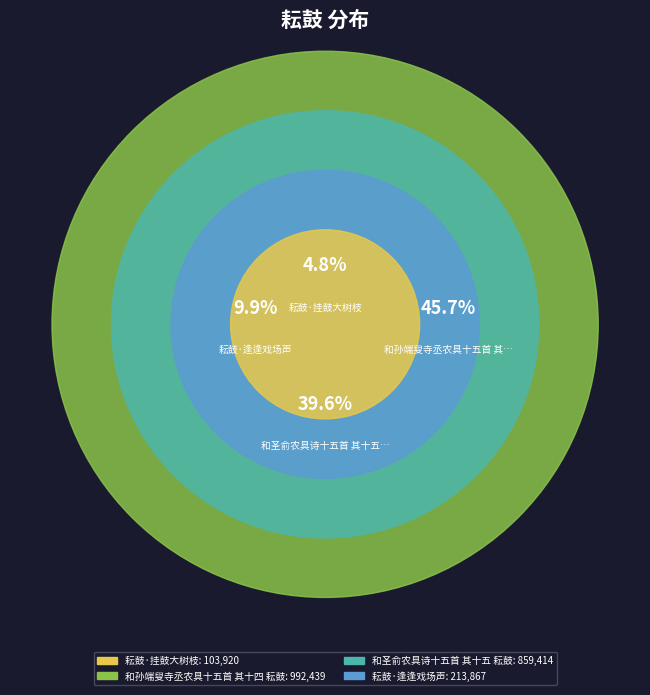

Does any single category account for the majority?

No